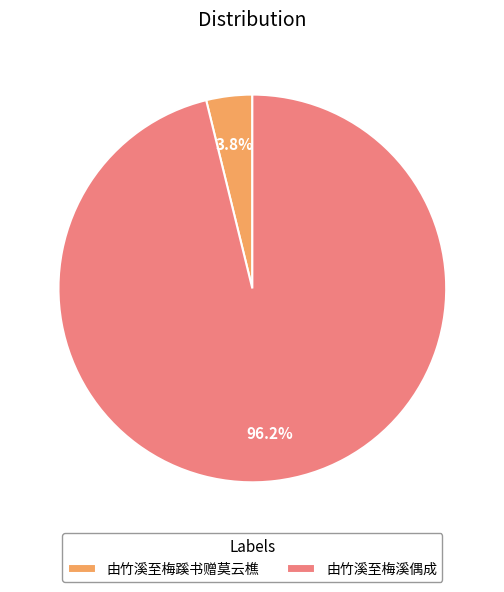

Is there a majority slice in this chart?

Yes